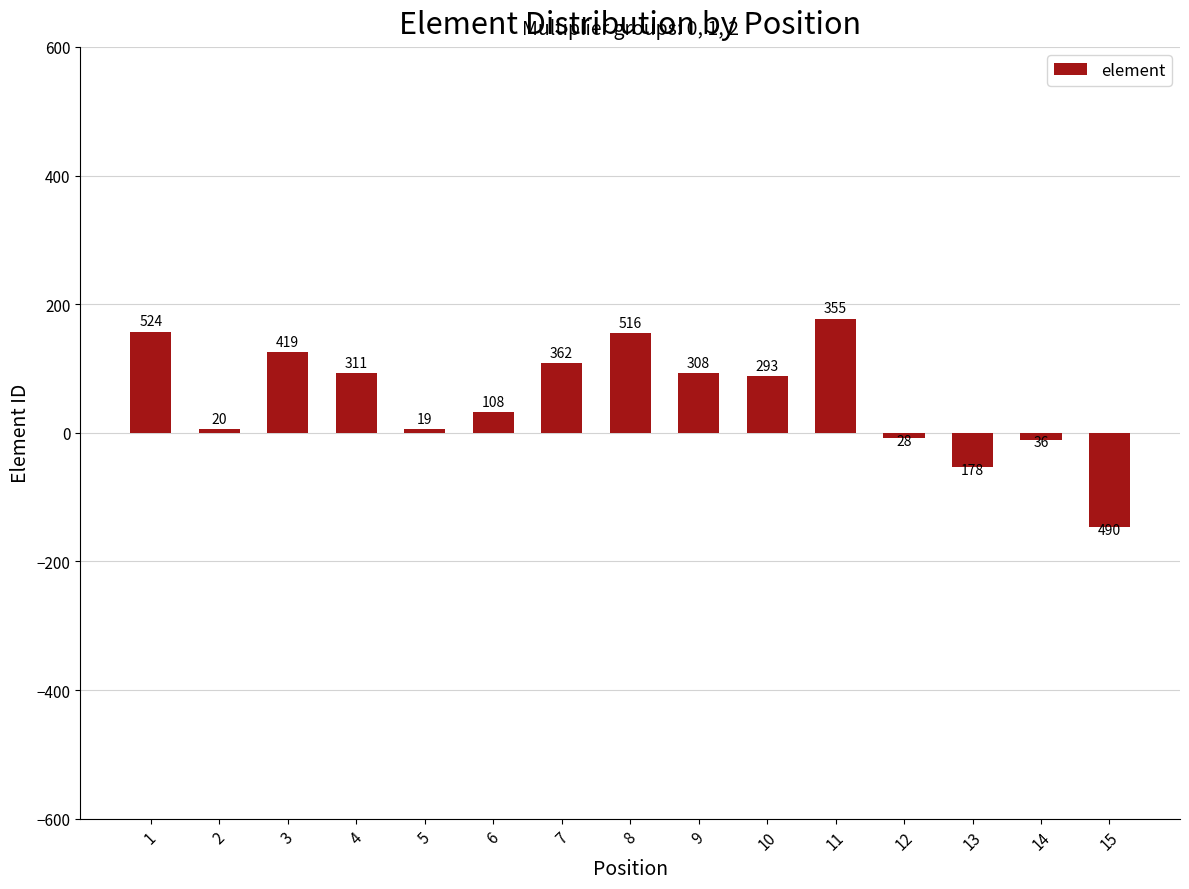

Reading left to right, what are all the values shown in this chart?

157.2	6.0	125.7	93.3	5.7	32.4	108.6	154.8	92.4	87.9	177.5	-8.4	-53.4	-10.8	-147.0